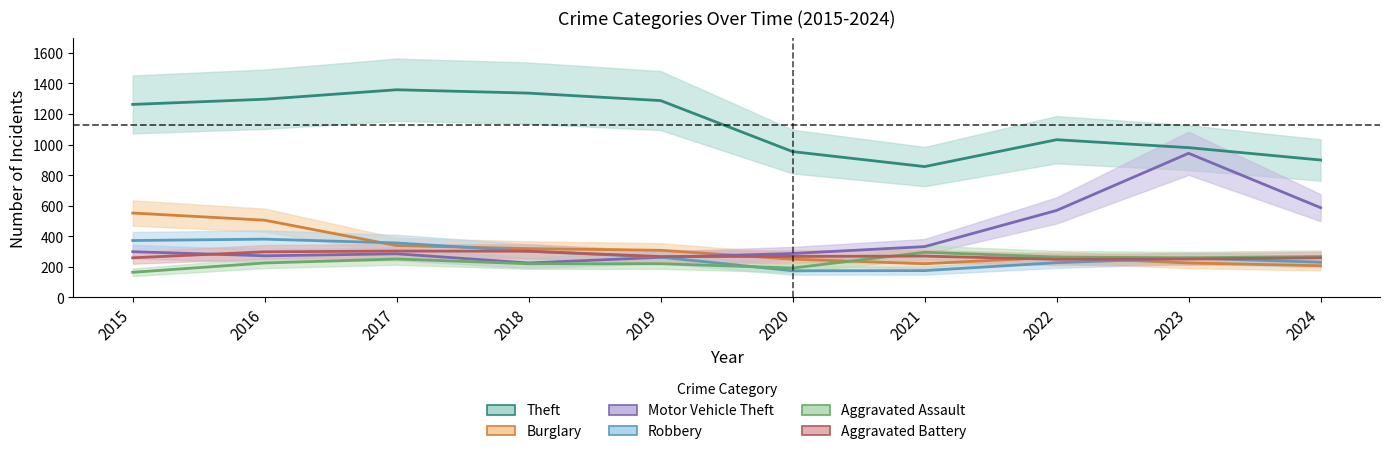

What is the difference between the second highest and second lowest values in the Motor Vehicle Theft series?

325